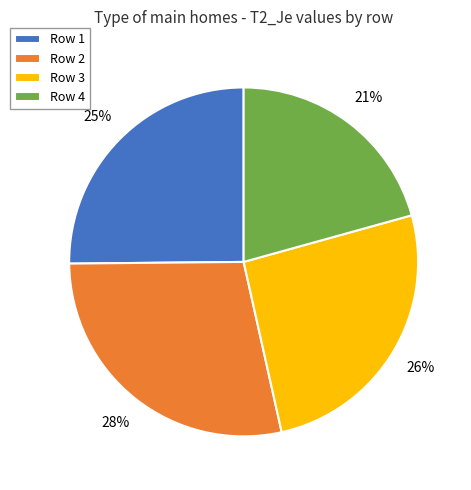

What is the smallest slice in the pie chart?

Row 4